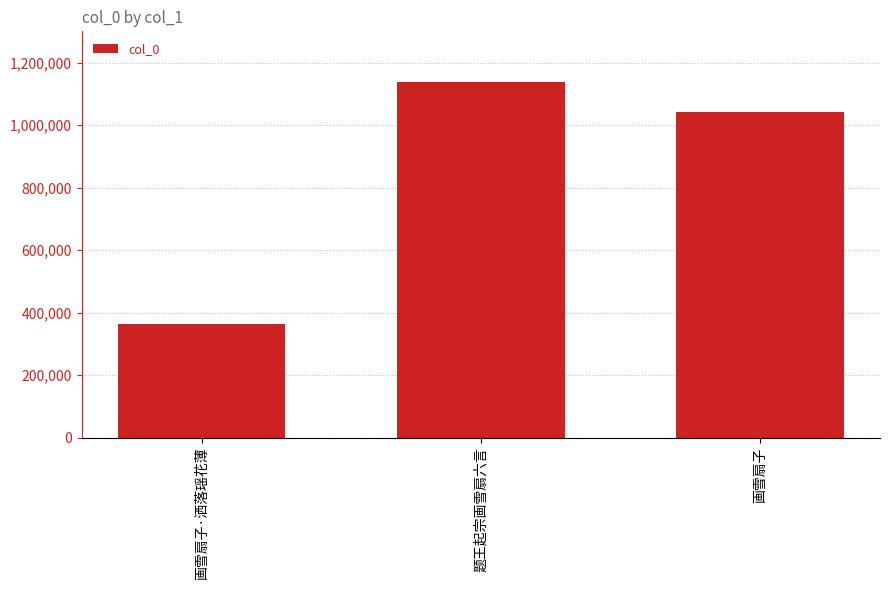

Which has a higher value, 题王起宗画雪扇六言 or 画雪扇子·洒落瑶花薄?

题王起宗画雪扇六言